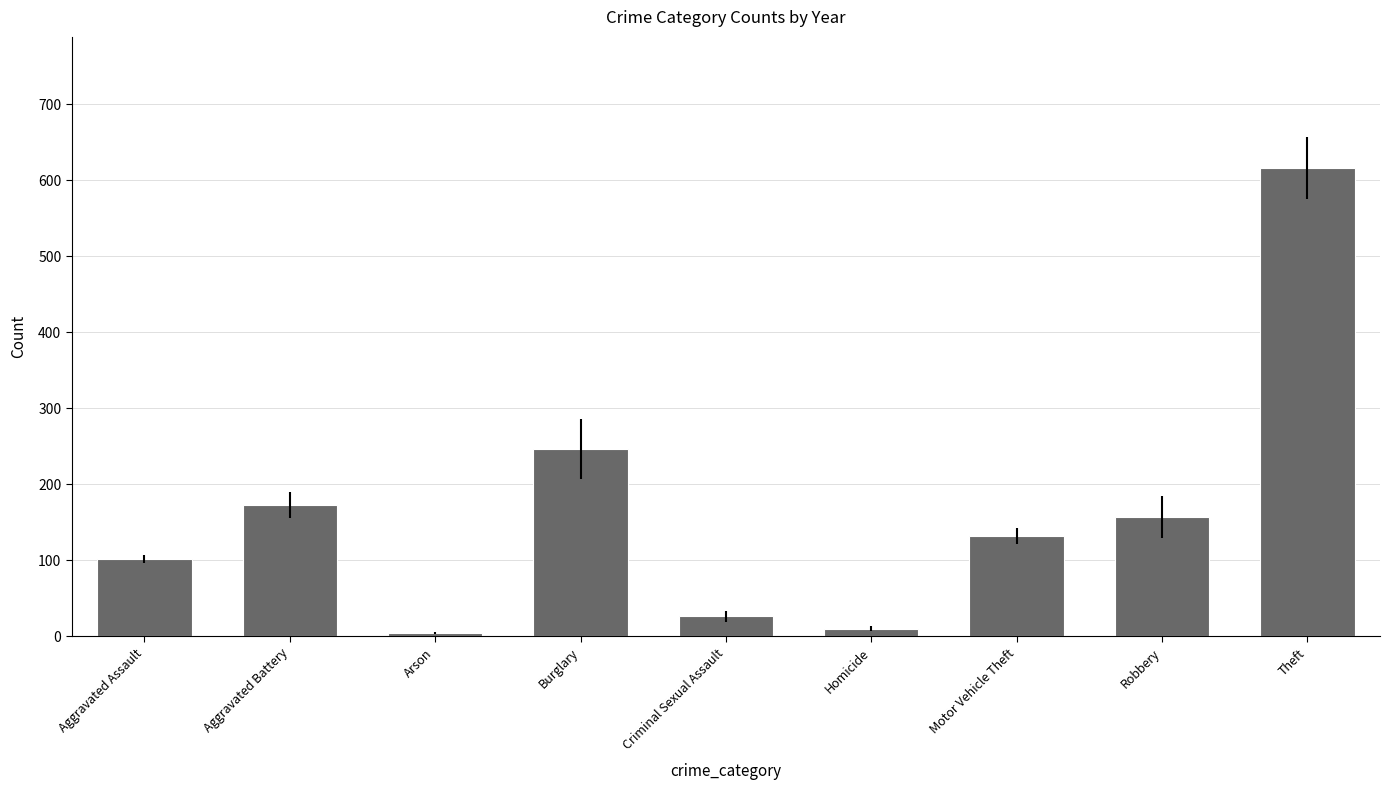

What is the label of the 9th bar from the right?

Aggravated Assault